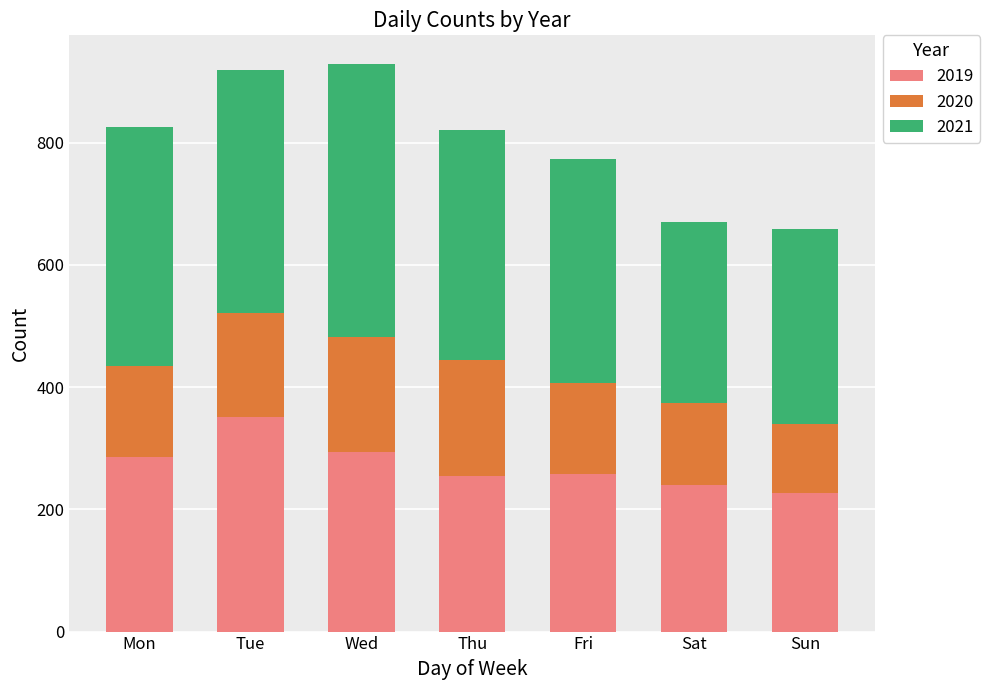

Is it true that 2019 equals 286 at Mon?

True